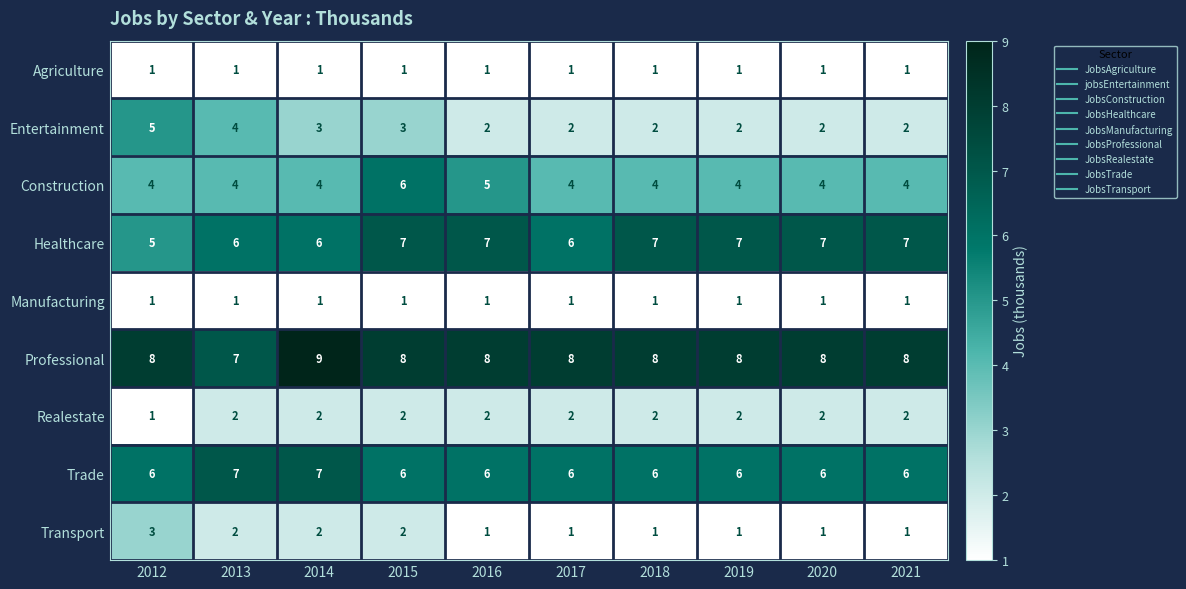

At which category is the sum across all series the highest?

2015